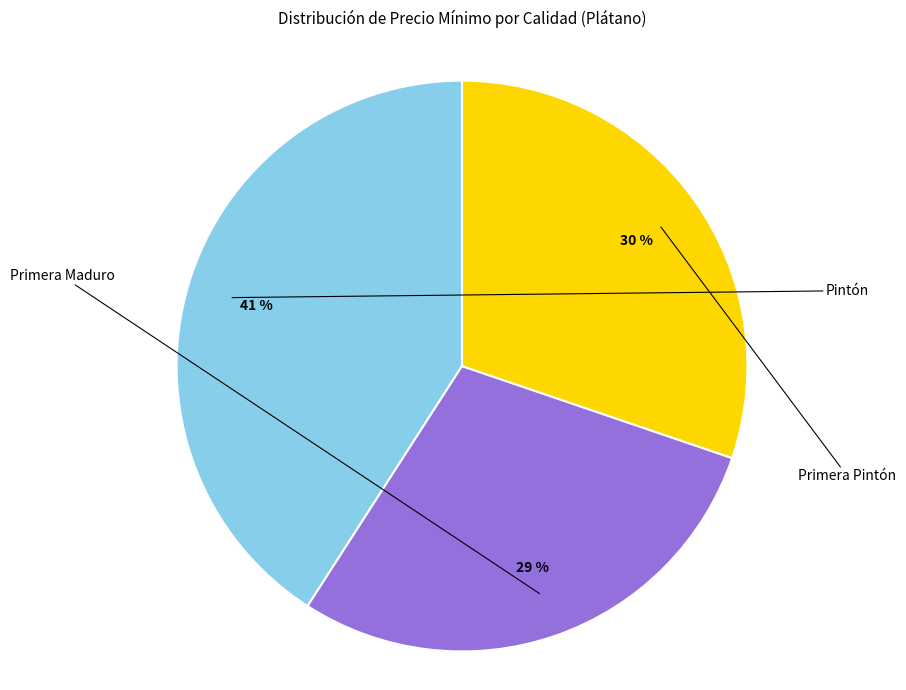

Is there any slice that represents more than half of the pie?

No